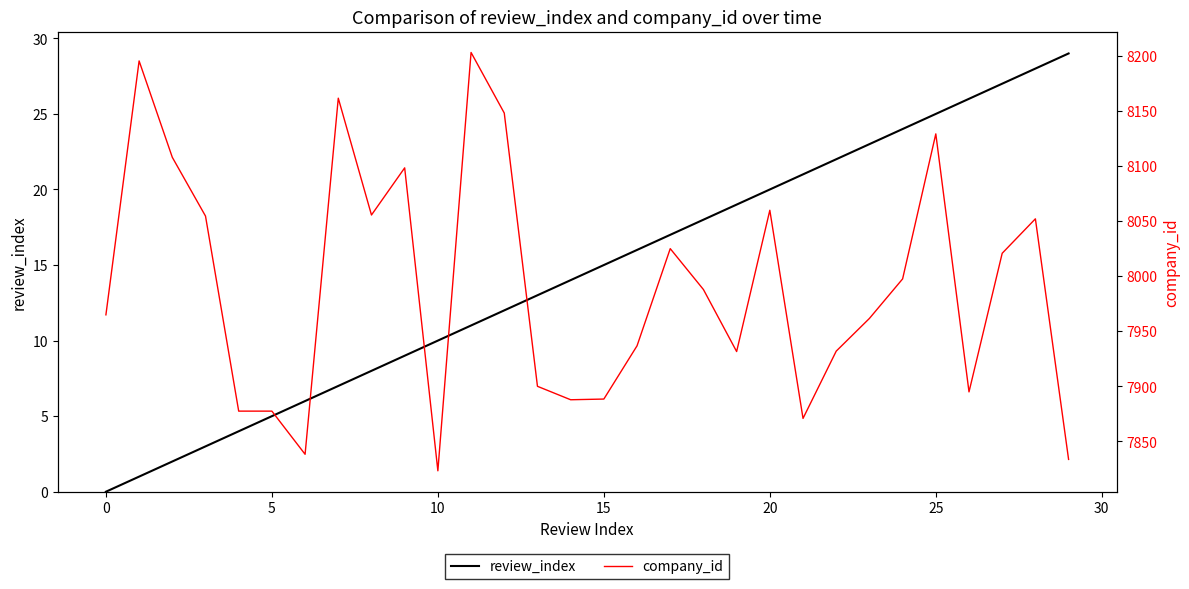

How many values in the review_index series are below 15?

15